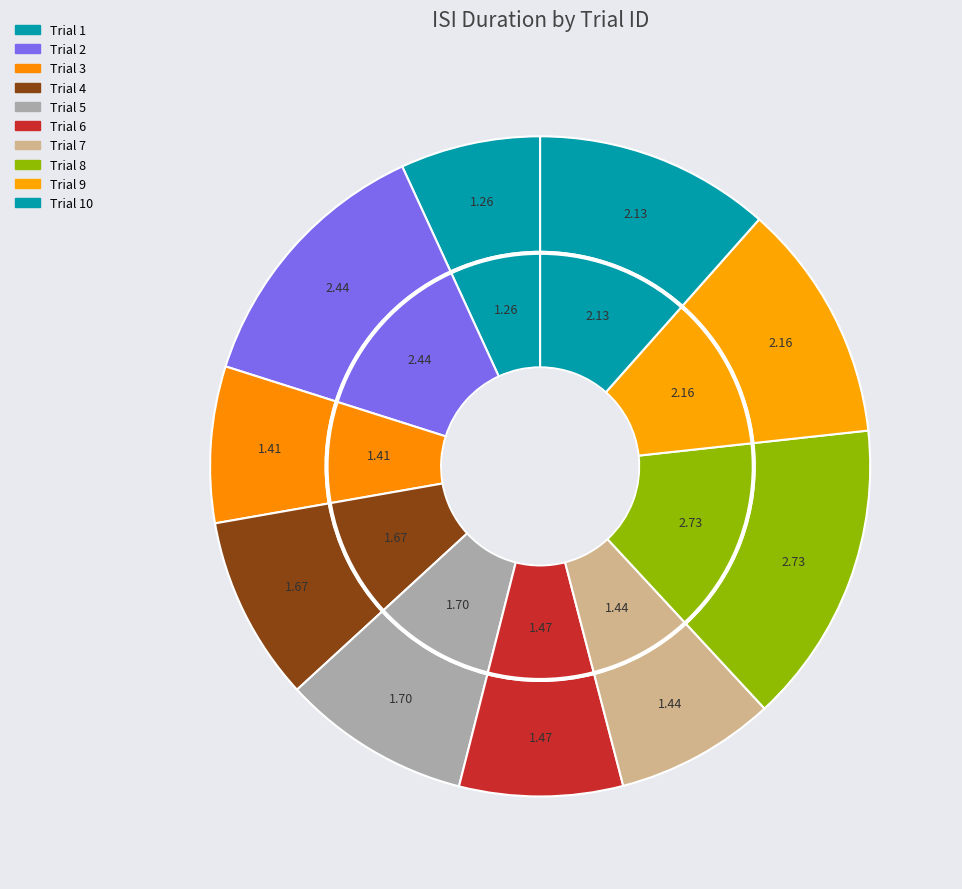

What percentage is NOT represented by 5?

90.8%